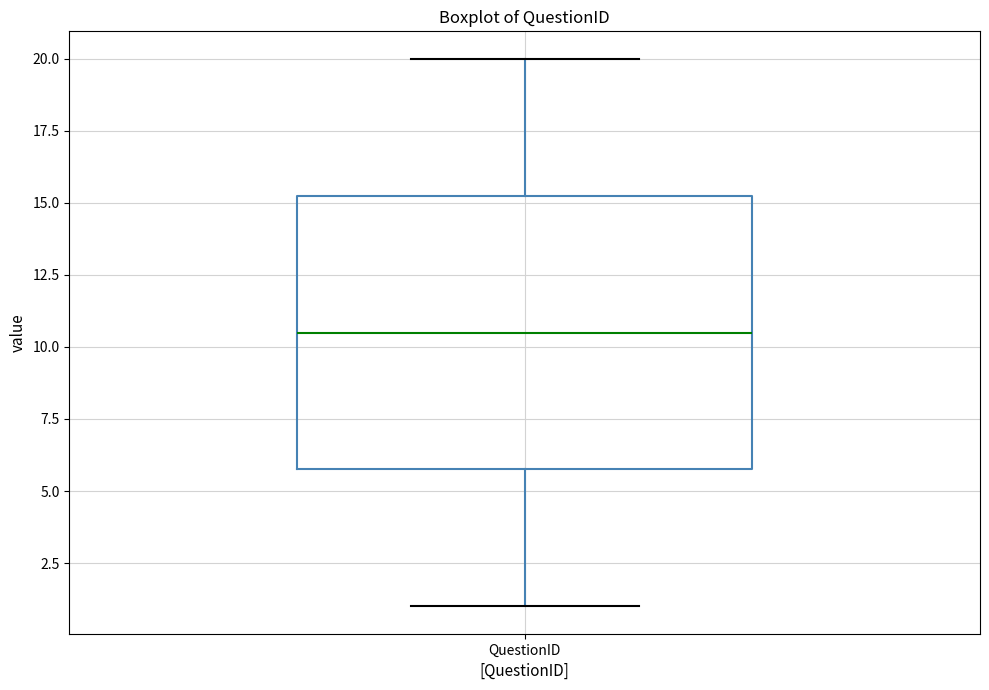

Transcribe this box plot: give where the median line is, the range the box spans, and where the two whiskers end, as read against the y-axis. The values are not printed on the chart, so give them approximately, as read against the axis.

median 10.5, box 6.0 to 15.5, whiskers 1.0 to 20.0